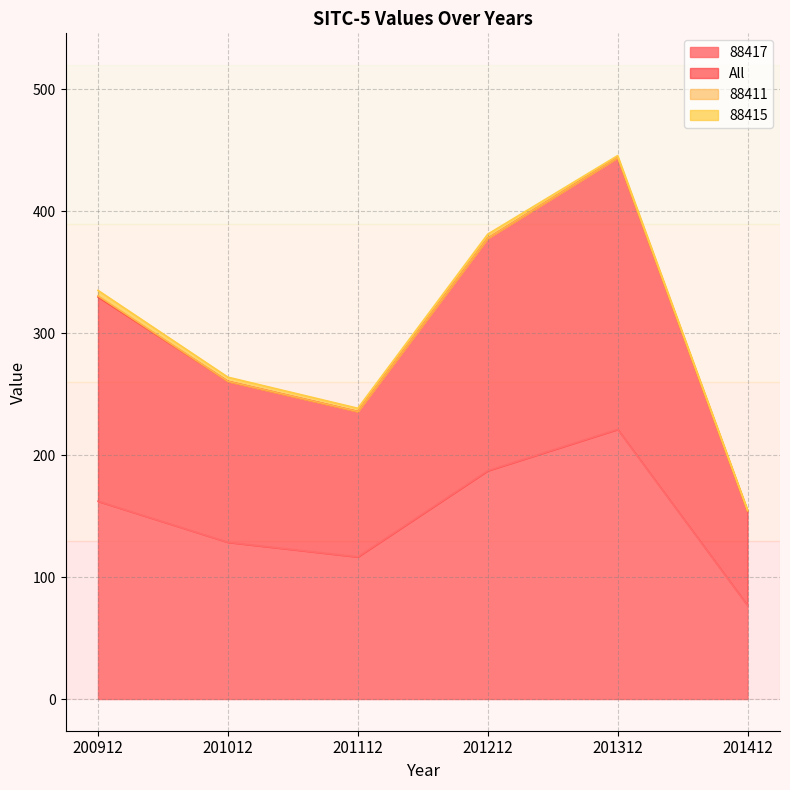

At which category does All reach its first local valley?

201112